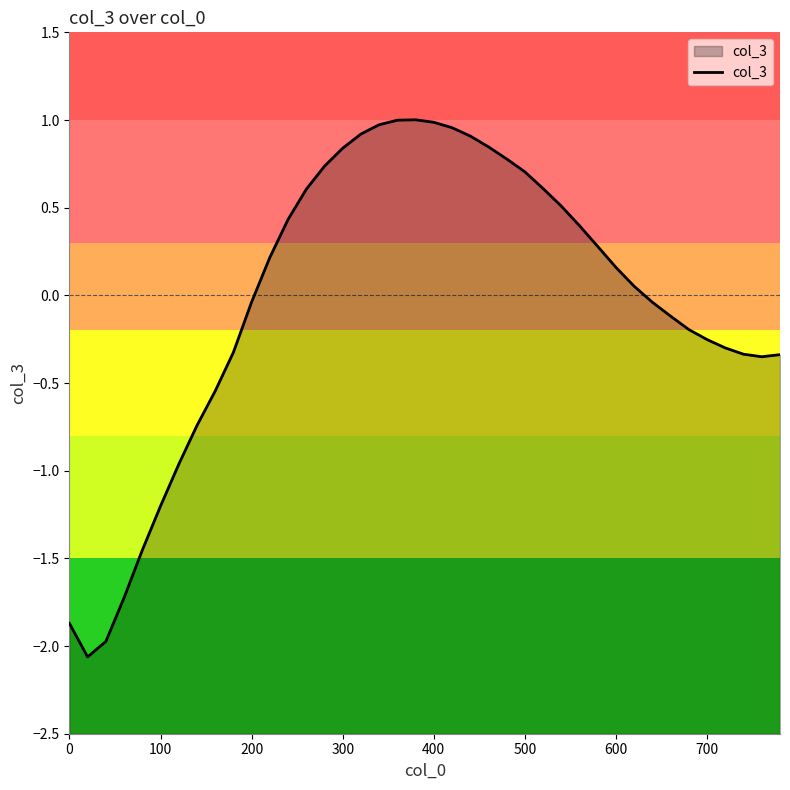

Is it true that the value at 300 is 0.4?

False